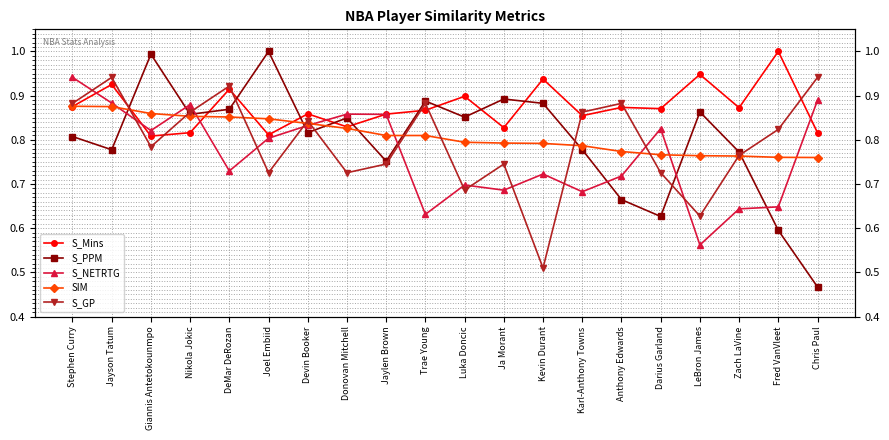

What position from the left is Stephen Curry?

1